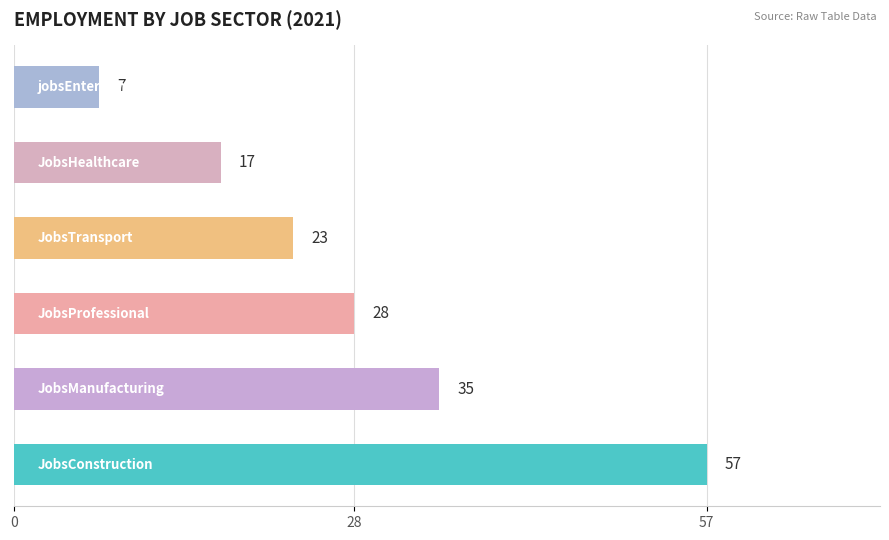

What is the sum of all values?

167